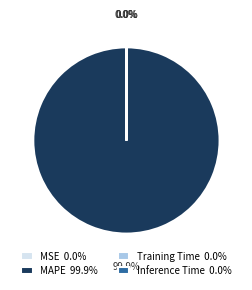

Is there any slice that represents more than half of the pie?

Yes